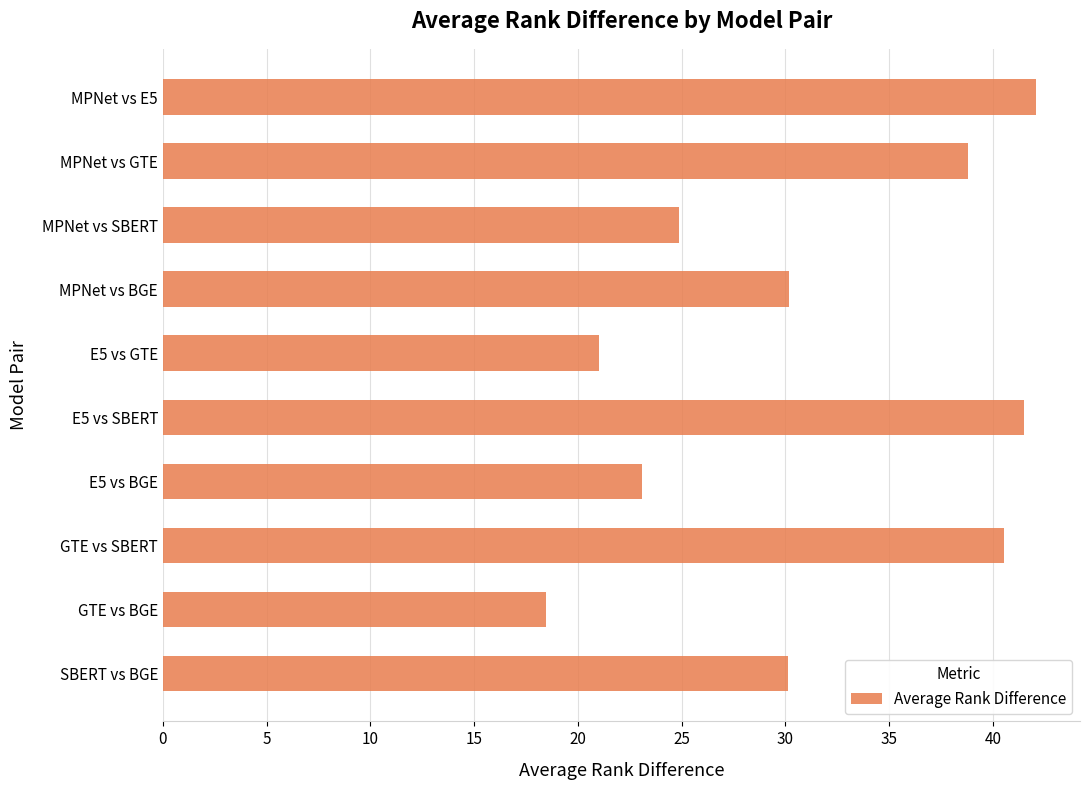

What is the difference between the values at MPNet vs BGE and E5 vs SBERT?

11.3